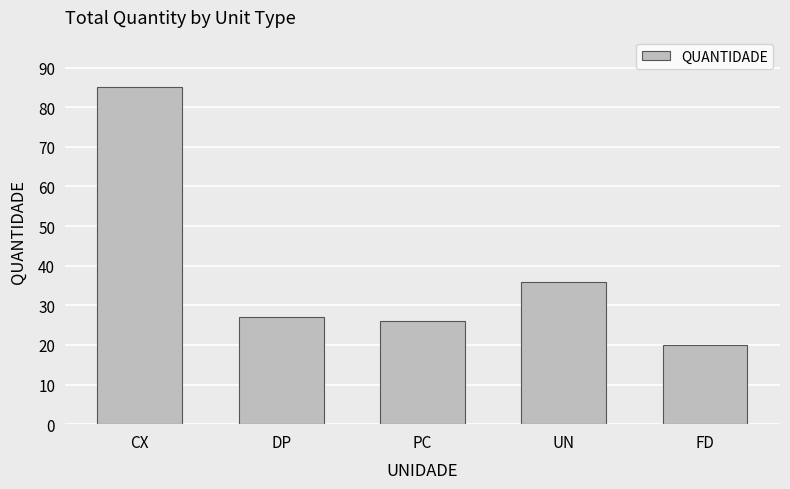

True or false: the data shows 15 at DP.

False